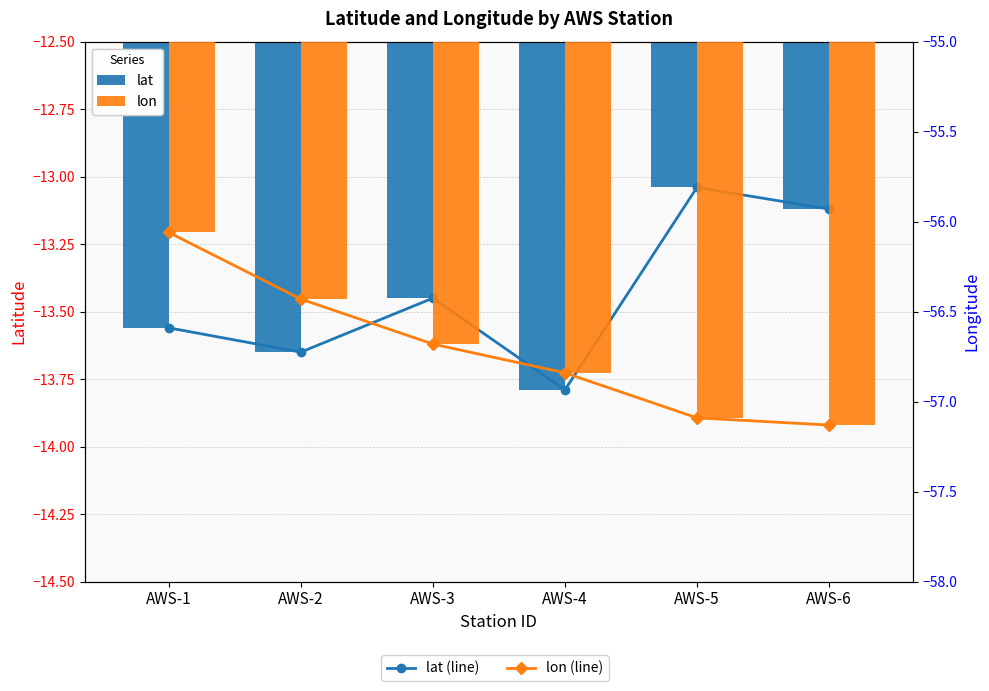

How many groups of bars are there?

6